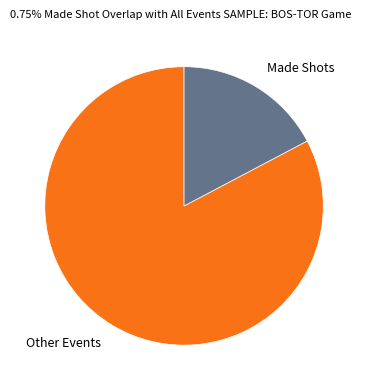

What is the smallest slice in the pie chart?

Made Shots